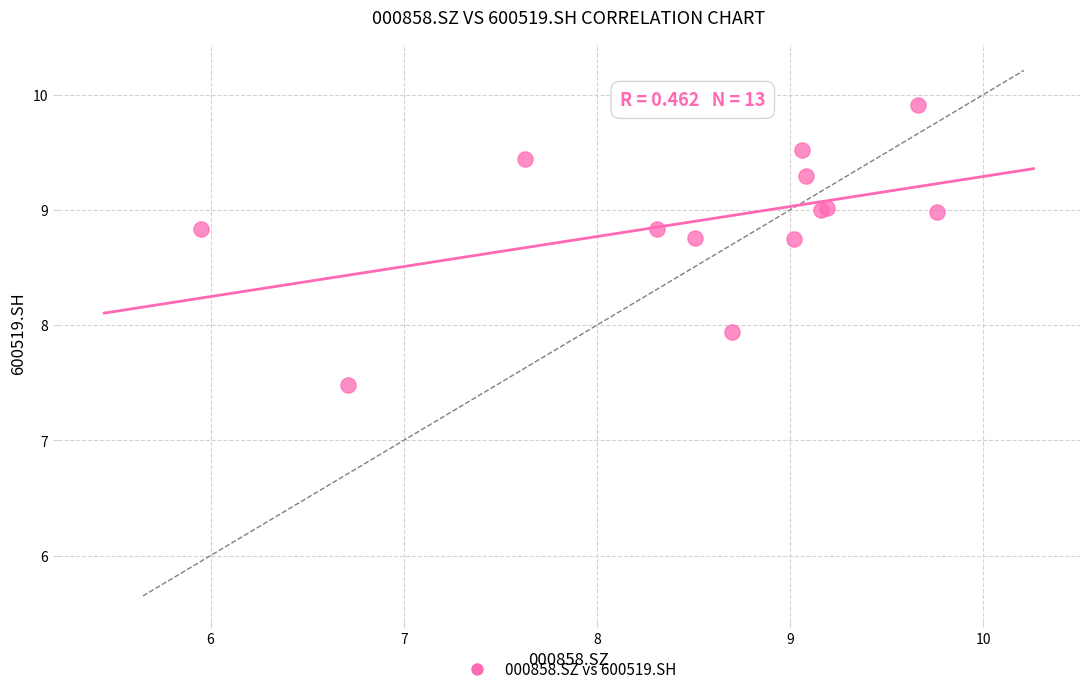

What Y value in the scatter plot is closest to 8?

7.9